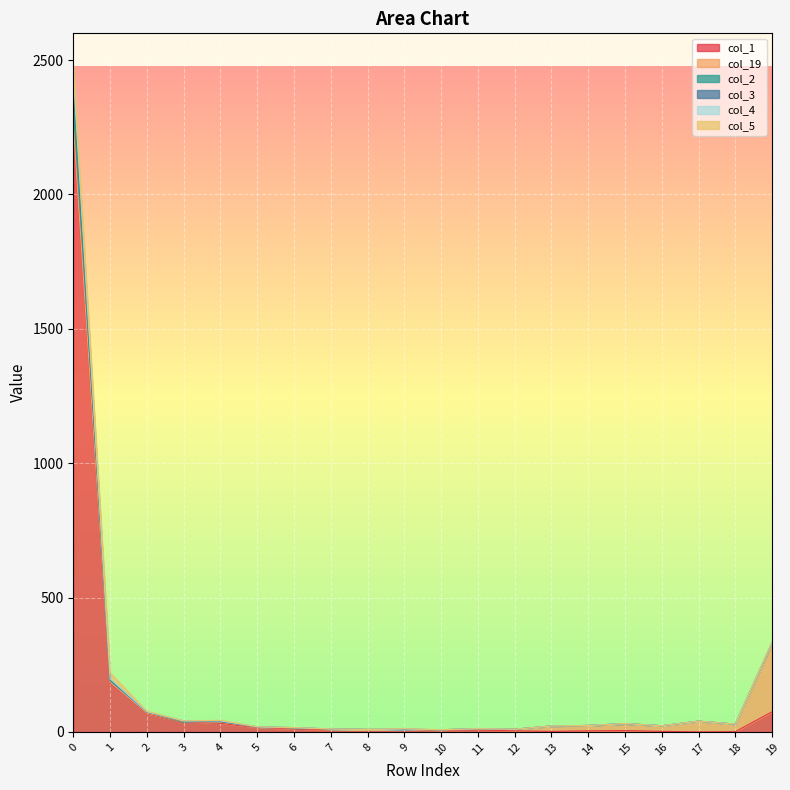

Does the chart display data point markers on the line(s)?

No